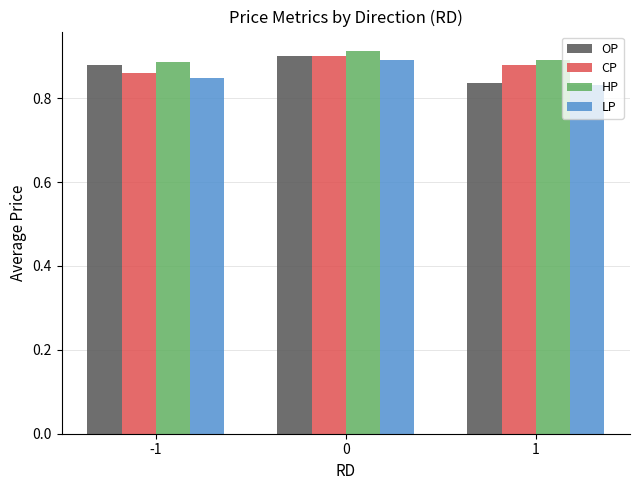

What is the difference between the maximum and minimum values in the OP series?

0.1